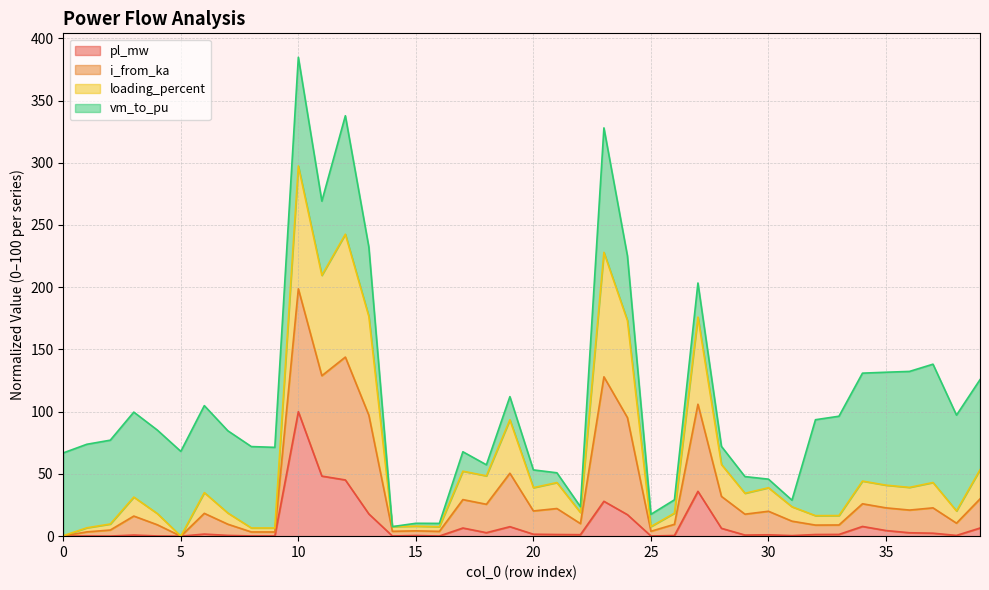

At which category is the sum across all series the highest?

10